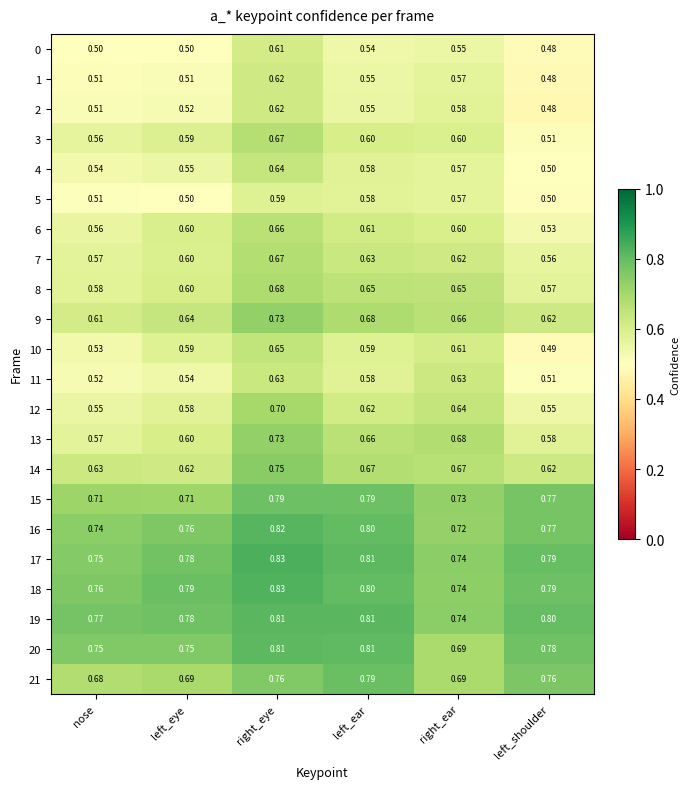

At which category is the sum across all series the highest?

right_eye